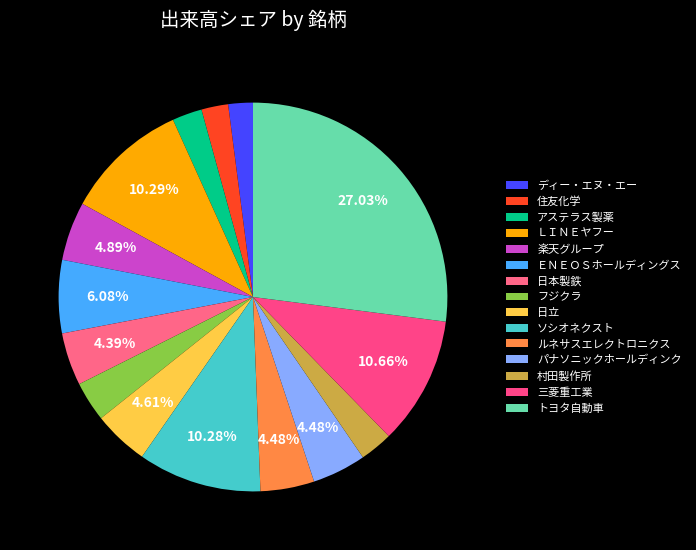

To the nearest percent, what is the combined percentage of ＥＮＥＯＳホールディングス and ディー・エヌ・エー?

8%